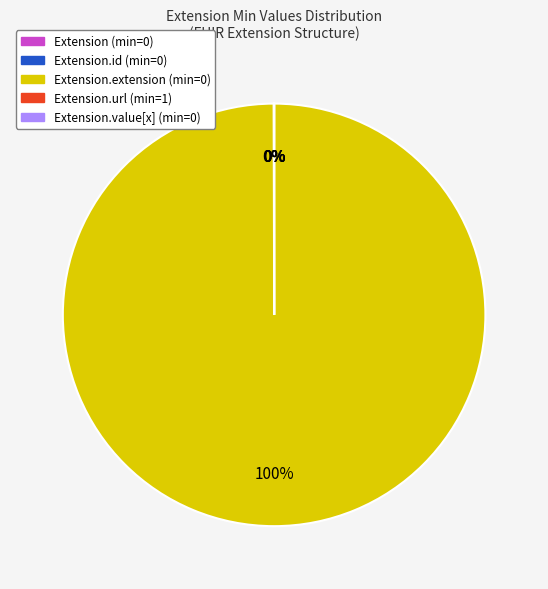

Does any single category account for the majority?

Yes